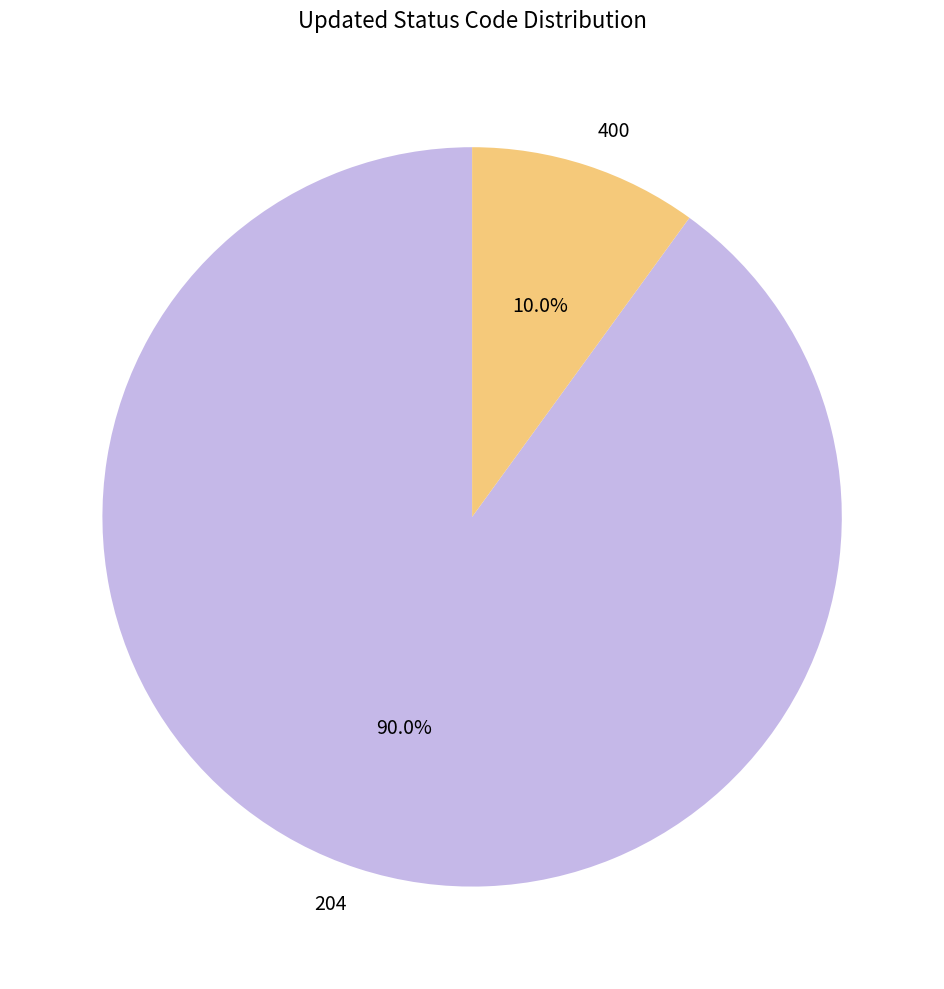

Which category has the smallest portion of the pie?

400